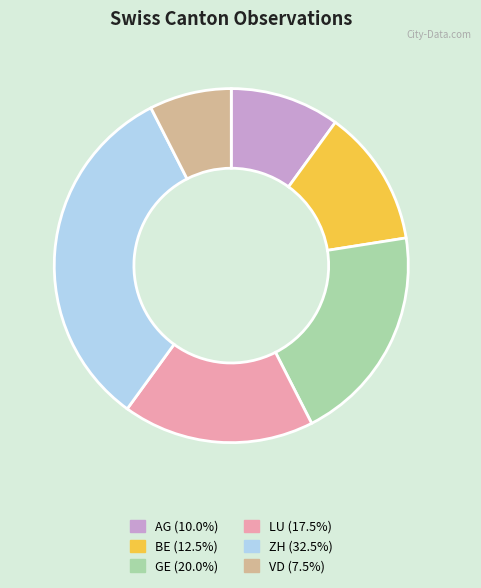

Which category has the biggest portion of the pie?

ZH